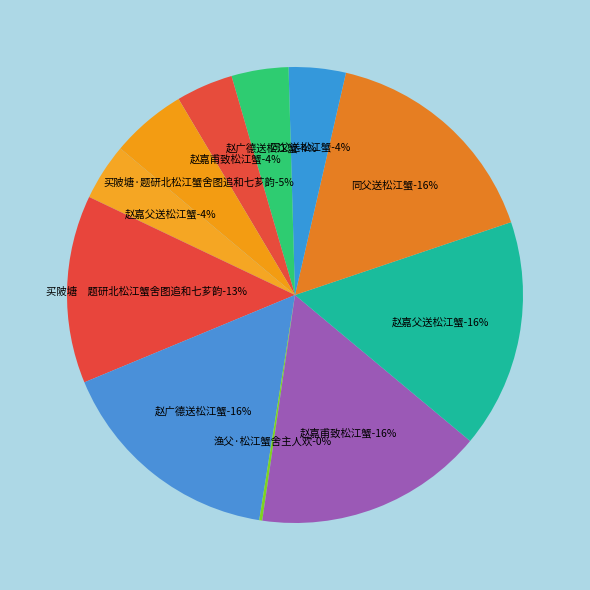

Which category has the biggest portion of the pie?

赵广德送松江蟹